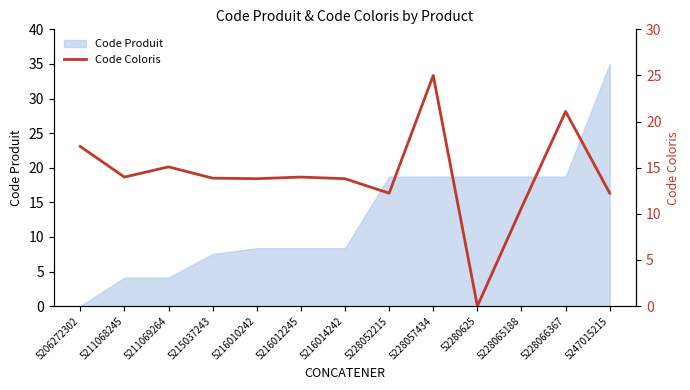

True or false: the data has more than 1 interior local peaks.

True